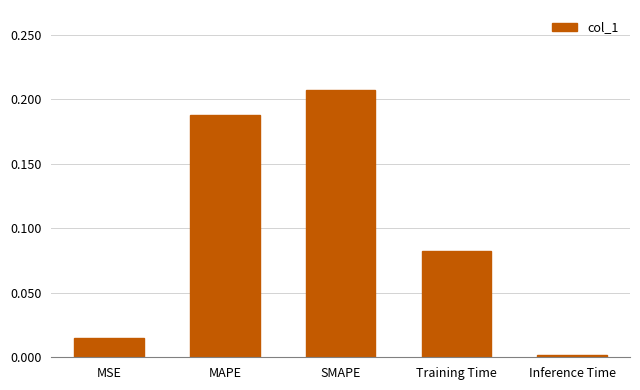

The value at MSE is 0.0. True or false?

True